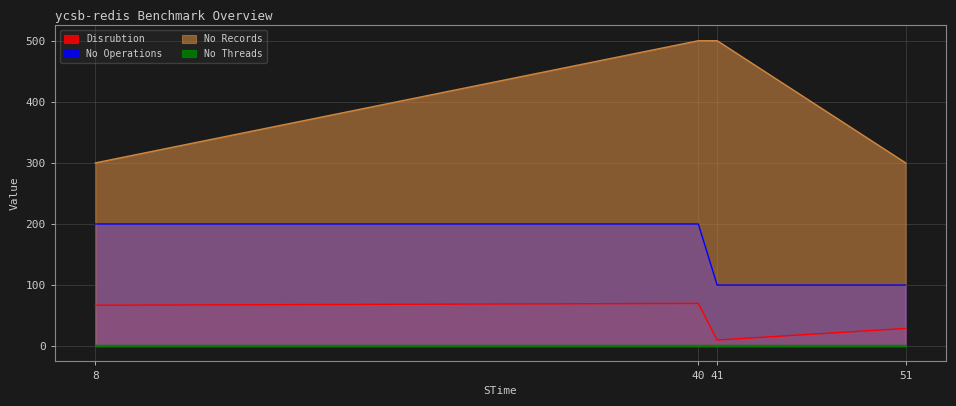

At which category is the sum across all series the highest?

40